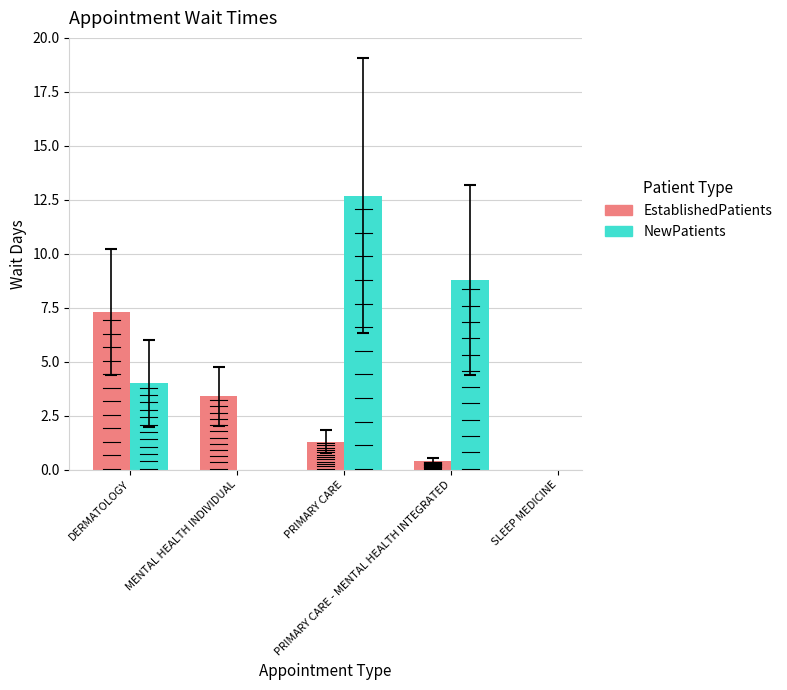

What position from the left is PRIMARY CARE - MENTAL HEALTH INTEGRATED?

4